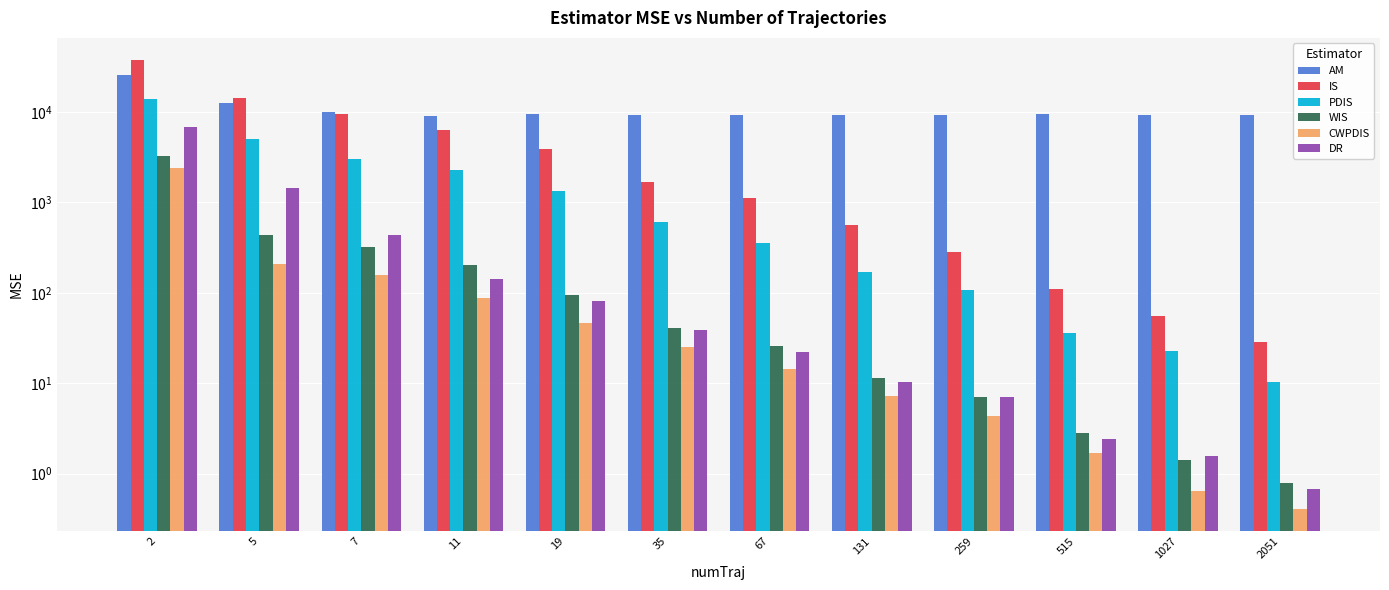

The CWPDIS series shows 14.3 at 67. True or false?

True